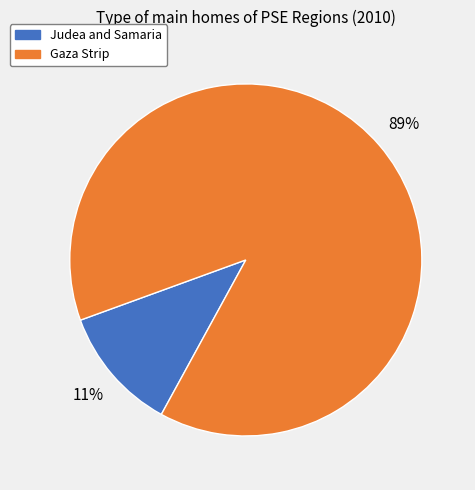

Is there any slice that represents more than half of the pie?

Yes